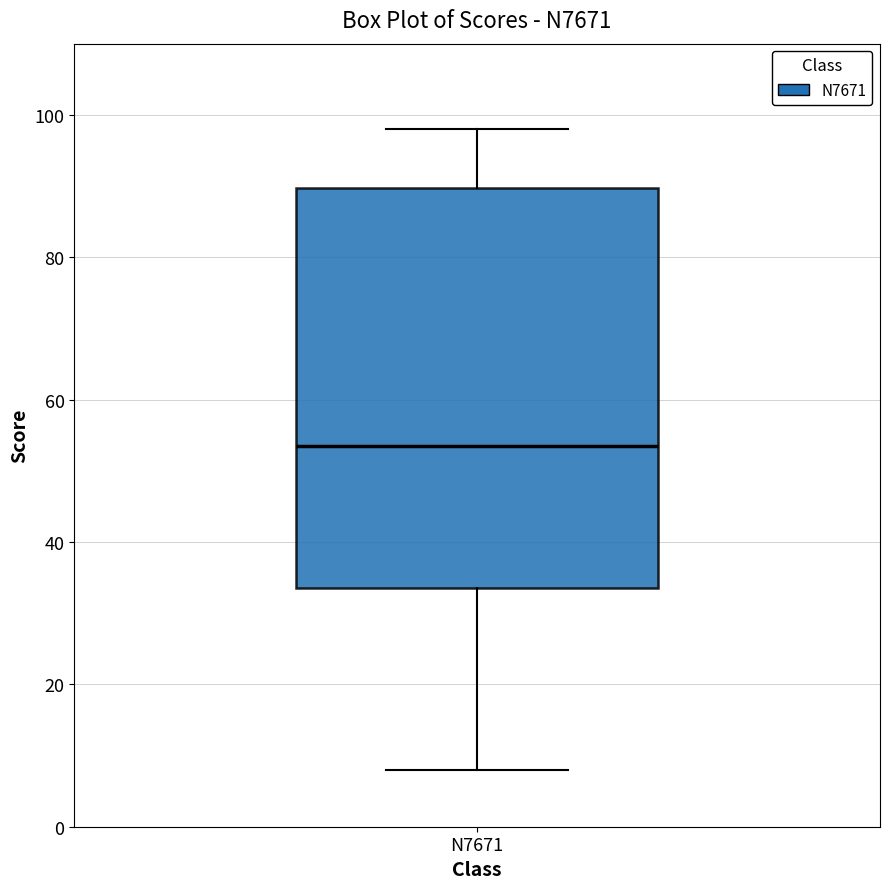

Transcribe this box plot: give where the median line is, the range the box spans, and where the two whiskers end, as read against the y-axis. The values are not printed on the chart, so give them approximately, as read against the axis.

median 54, box 34 to 90, whiskers 8 to 98